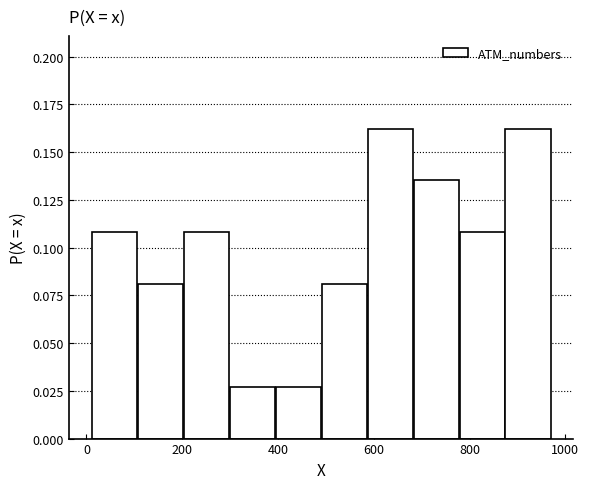

Reading left to right, transcribe this chart: for each bar, give the range it covers on the x-axis and its height. Neither the bar edges nor the heights are printed on the chart, so give them approximately, as read against the axes.

10 to 106: 0.110
106 to 202: 0.080
202 to 298: 0.110
298 to 394: 0.025
394 to 490: 0.025
490 to 586: 0.080
586 to 682: 0.160
682 to 778: 0.135
778 to 874: 0.110
874 to 970: 0.160